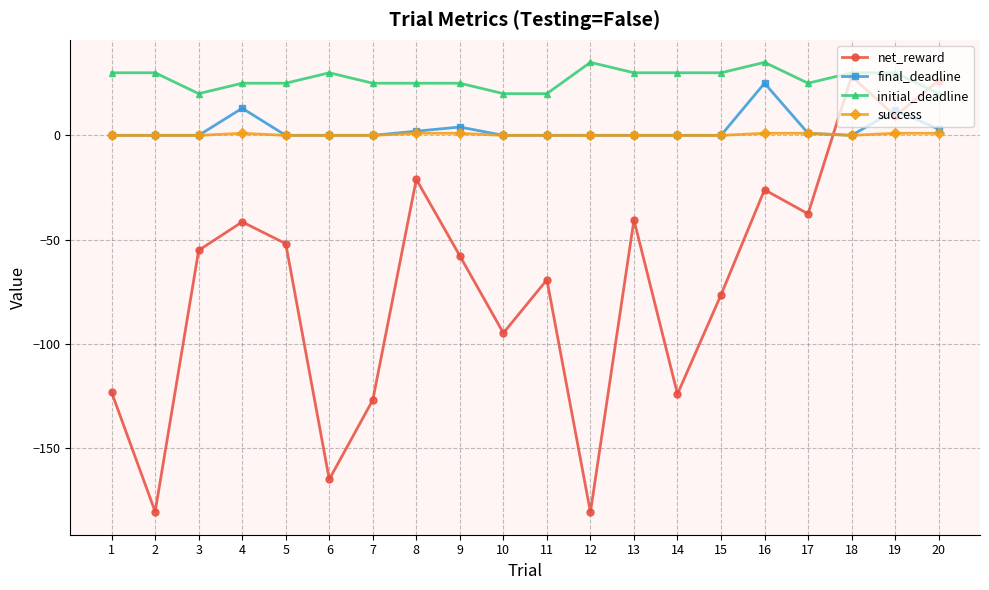

Which series has the largest total across all categories?

initial_deadline